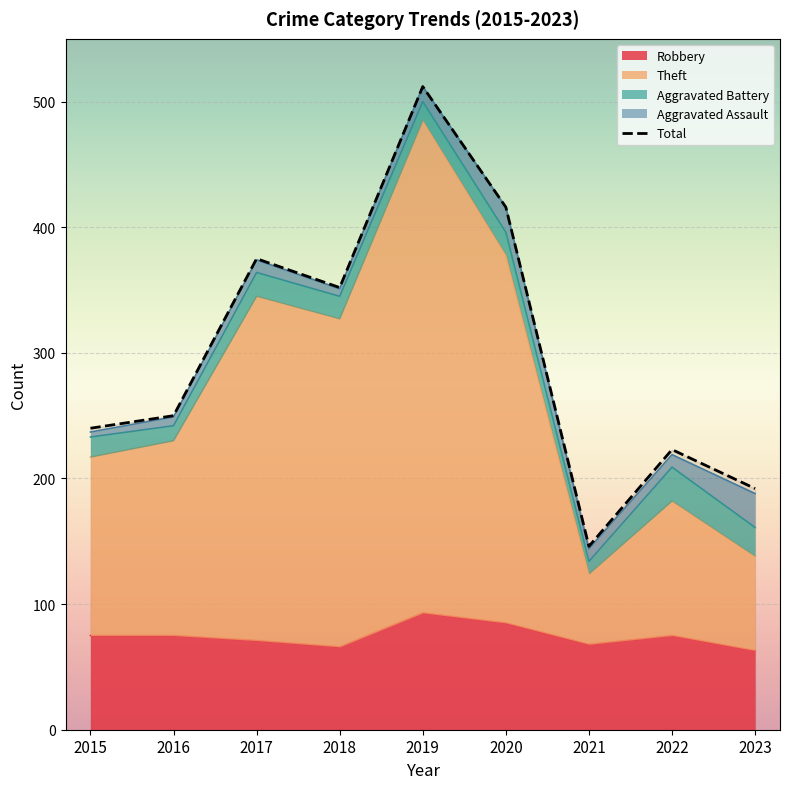

Does the chart display data point markers on the line(s)?

No